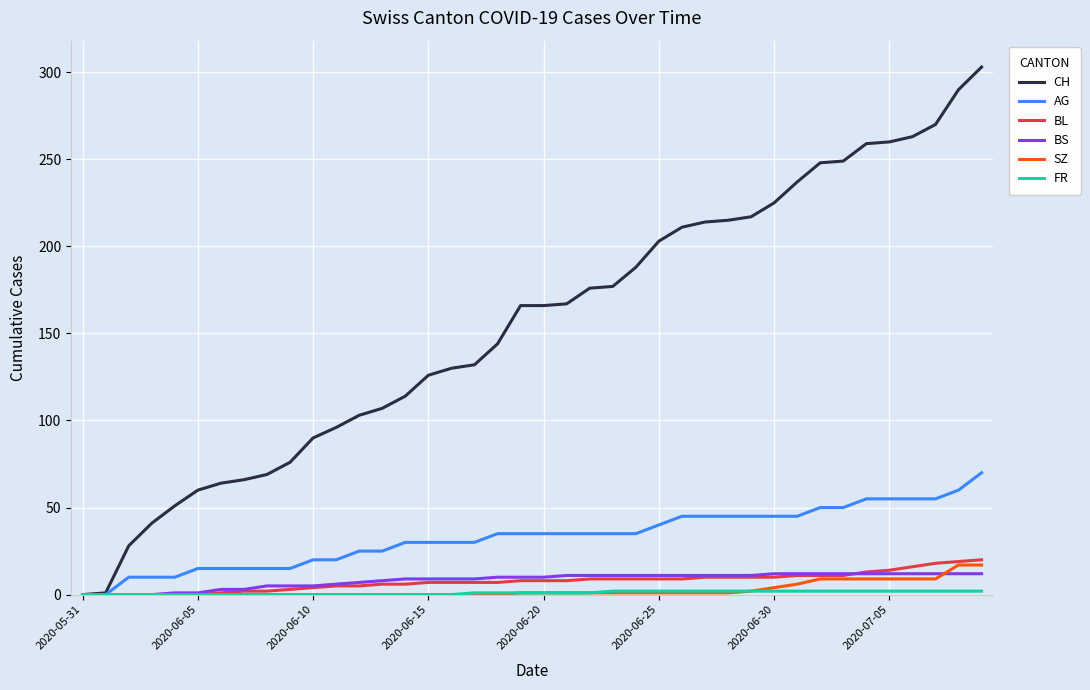

Which series has the largest range (max minus min)?

CH